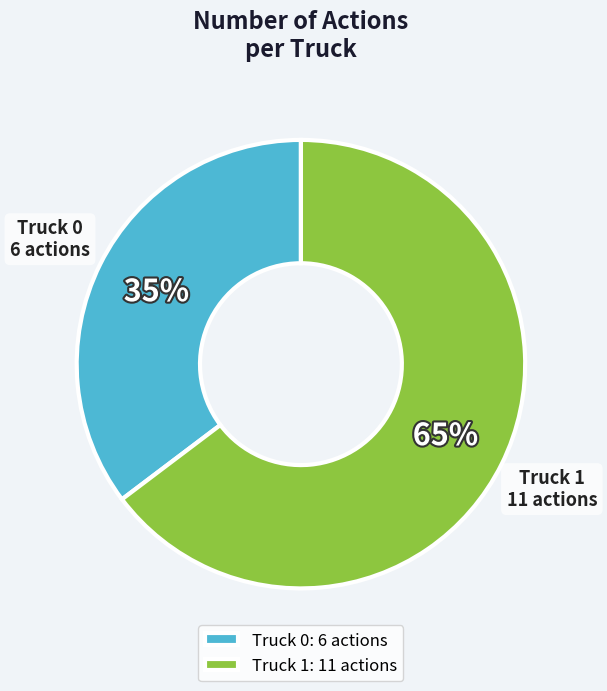

To the nearest percent, what percentage of the pie is Truck 1?

65%